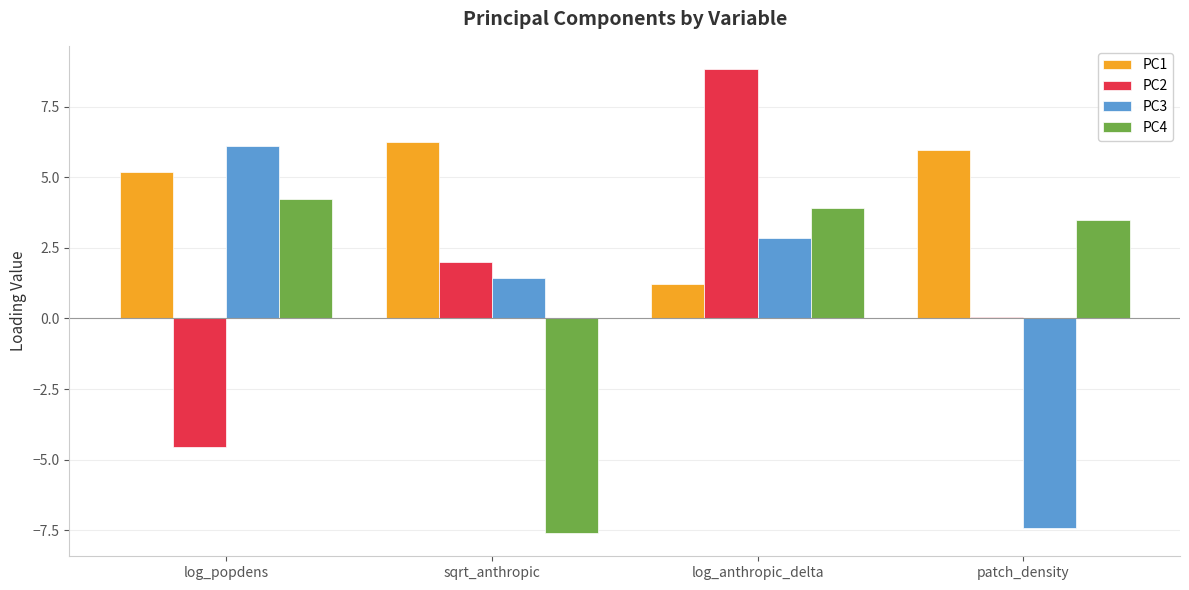

Which series has the largest total across all categories?

PC1